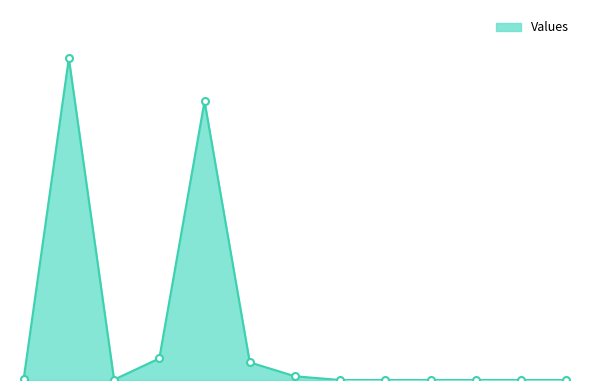

At which category does the chart reach its minimum across all series?

MAY